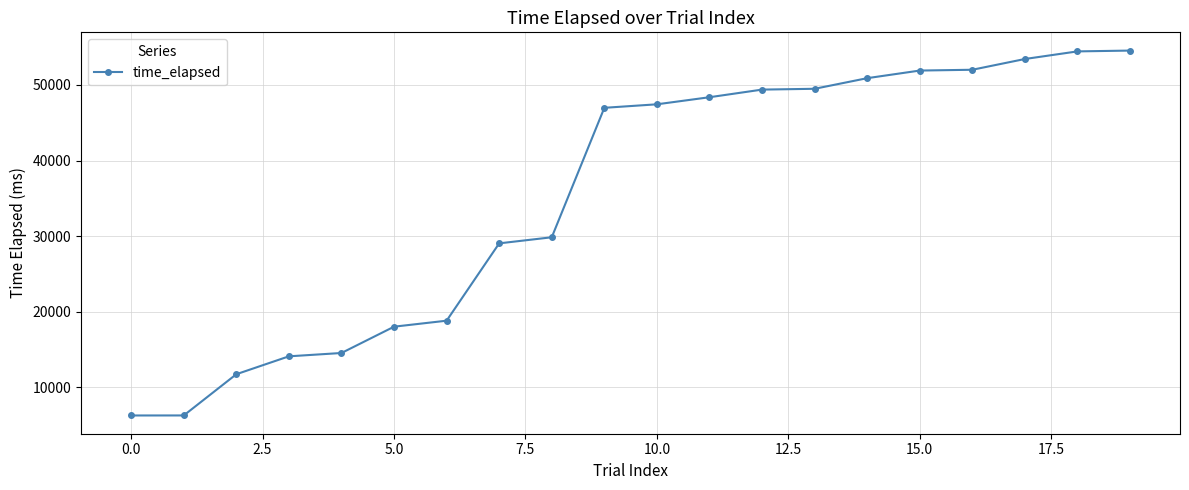

What is the smallest value displayed?

6290